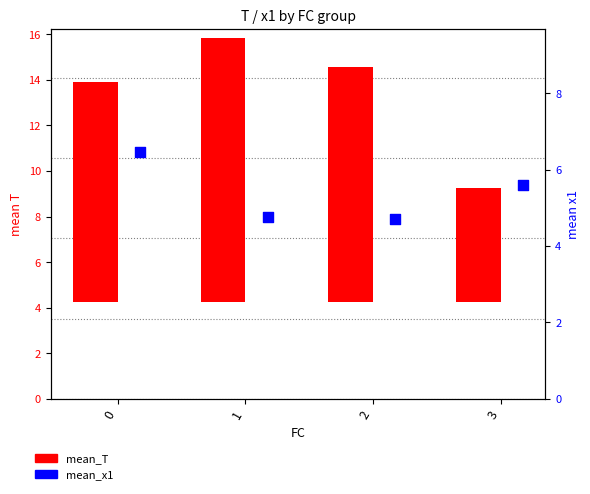

What is the total value across all series at 3?

10.6